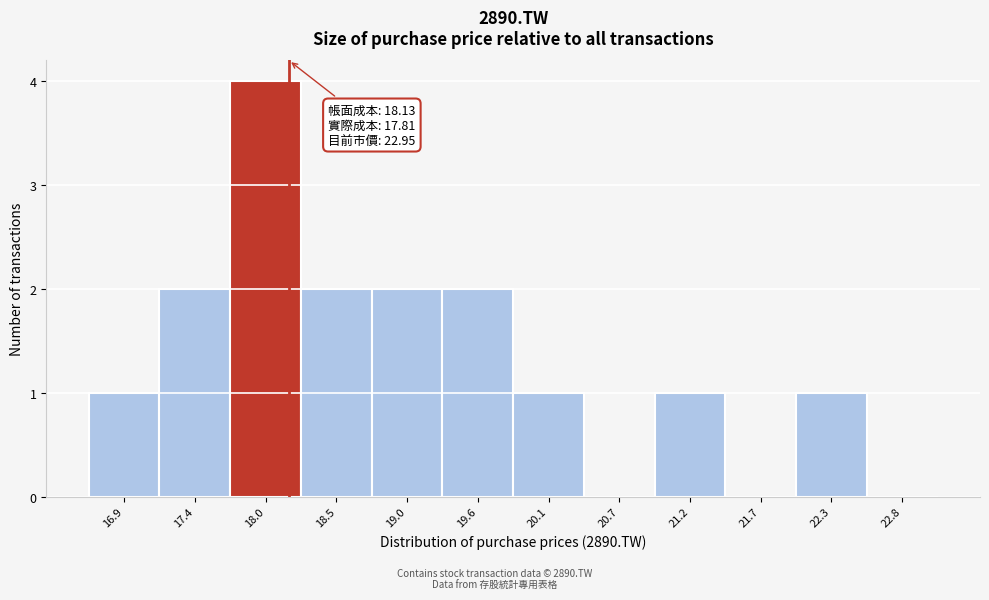

Over which range of the x-axis is the bar tallest?

17.7 to 18.2